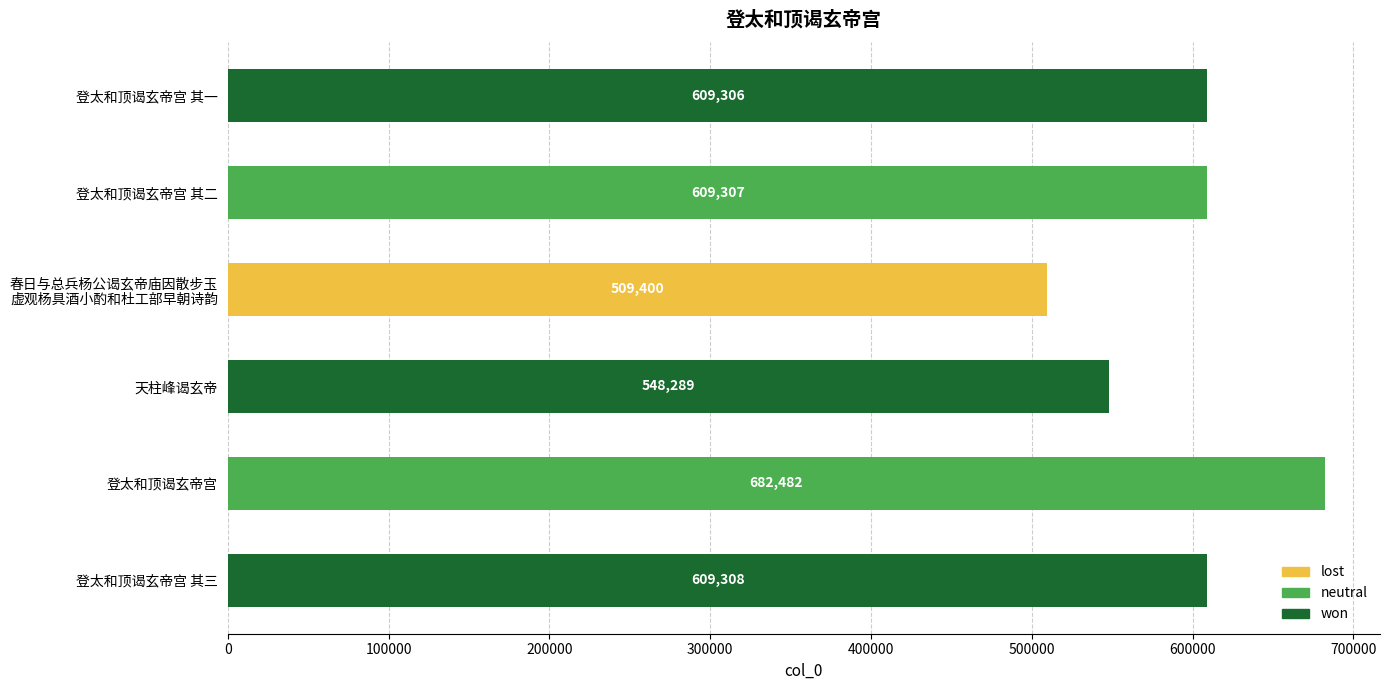

How many series are shown in this chart?

1